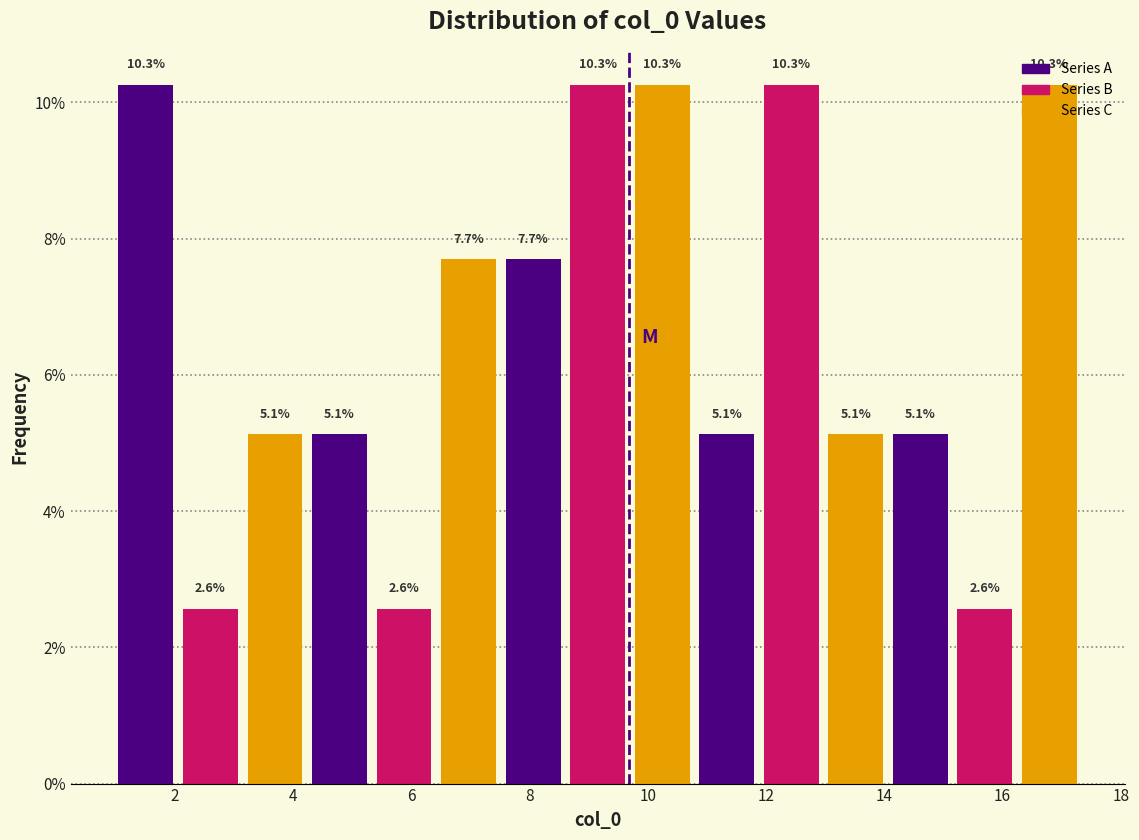

Reading left to right, transcribe this chart: for each bar, give the range it covers on the x-axis and its height. The bar edges are not printed on the chart, so give them approximately, as read against the axis.

1.0 to 2.0: 10.3
2.0 to 3.2: 2.6
3.2 to 4.2: 5.1
4.2 to 5.4: 5.1
5.4 to 6.4: 2.6
6.4 to 7.6: 7.7
7.6 to 8.6: 7.7
8.6 to 9.6: 10.3
9.6 to 10.8: 10.3
10.8 to 11.8: 5.1
11.8 to 13.0: 10.3
13.0 to 14.0: 5.1
14.0 to 15.2: 5.1
15.2 to 16.2: 2.6
16.2 to 17.4: 10.3